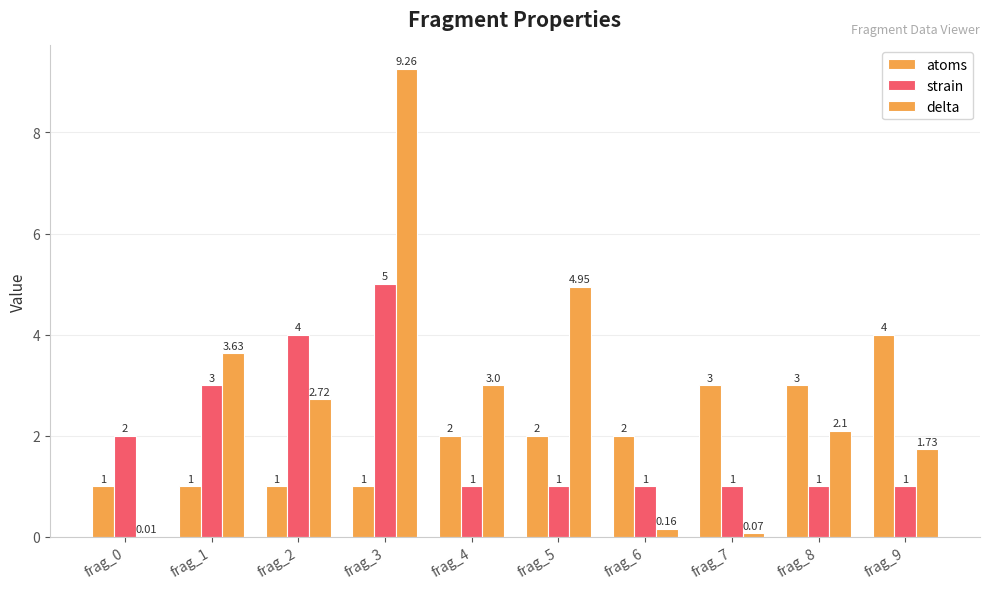

Reading left to right, transcribe all the data shown in this chart.

atoms: 1.0	1.0	1.0	1.0	2.0	2.0	2.0	3.0	3.0	4.0
strain: 2.0	3.0	4.0	5.0	1.0	1.0	1.0	1.0	1.0	1.0
delta: 0.0	3.6	2.7	9.3	3.0	5.0	0.2	0.1	2.1	1.7